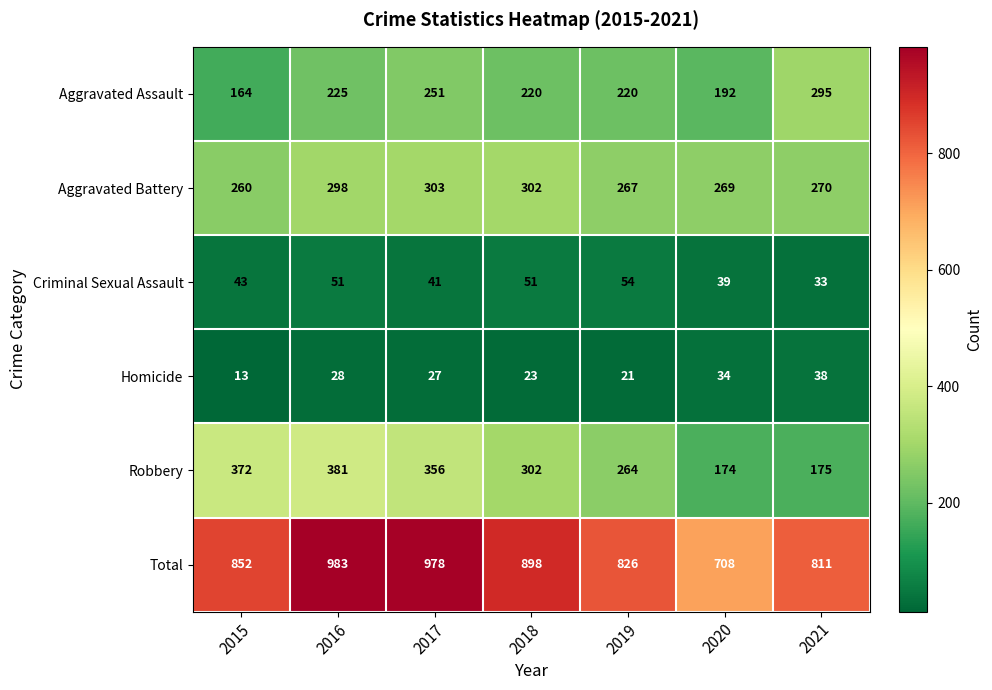

What is the greatest value displayed?

983